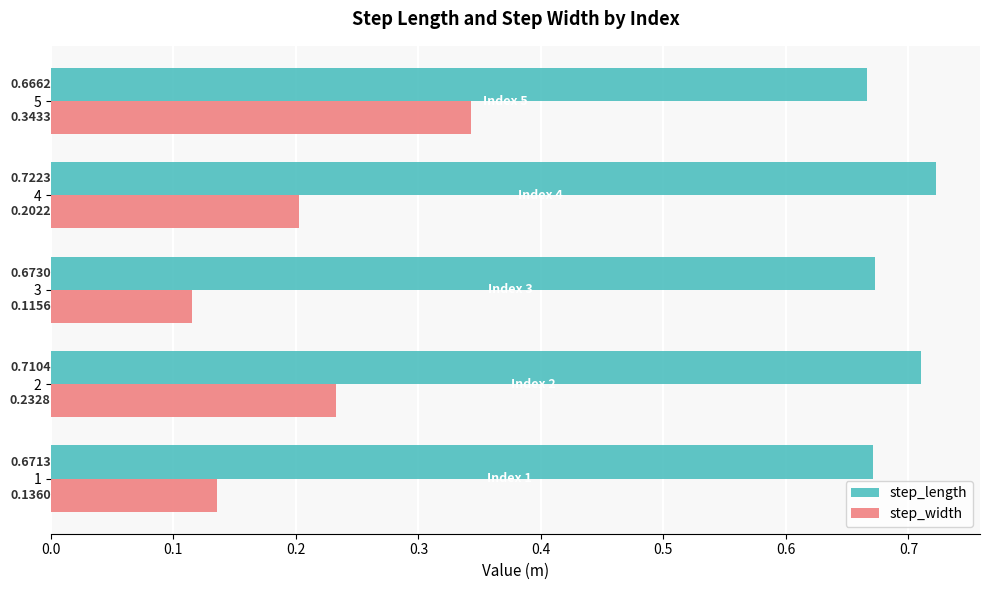

At which category is the sum across all series the highest?

5